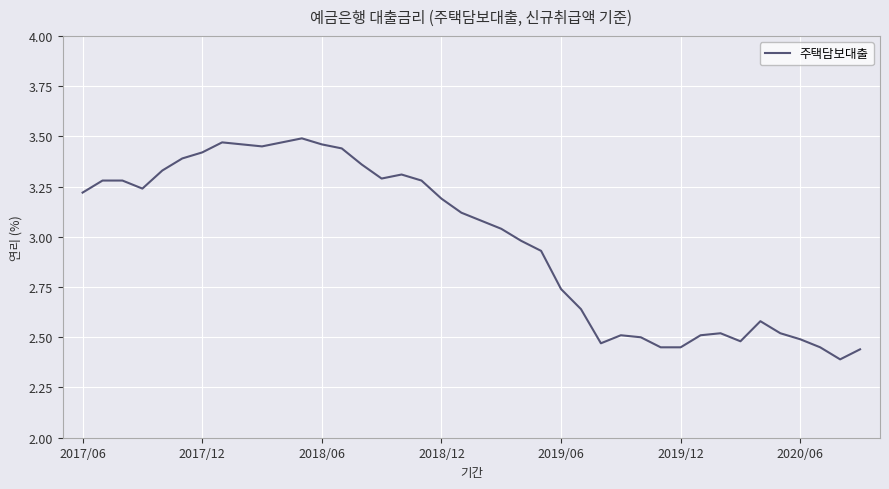

What is the difference between the maximum and minimum values?

1.1